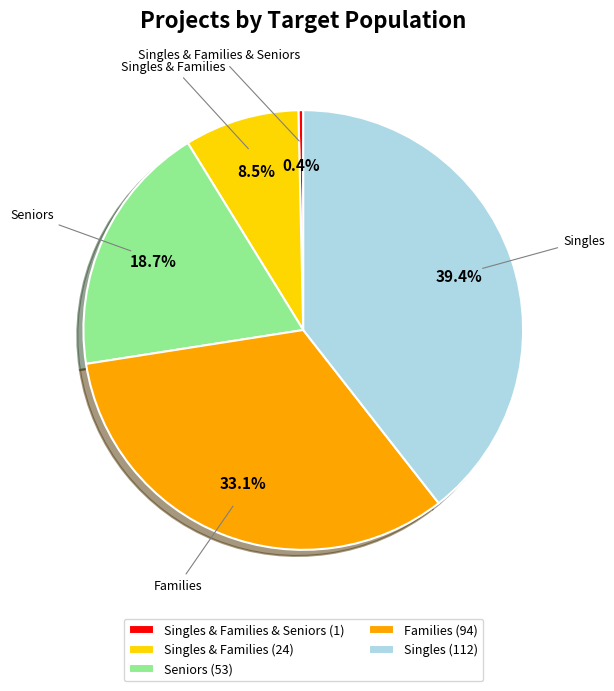

Combined, do Singles & Families & Seniors and Seniors account for over 50%?

No